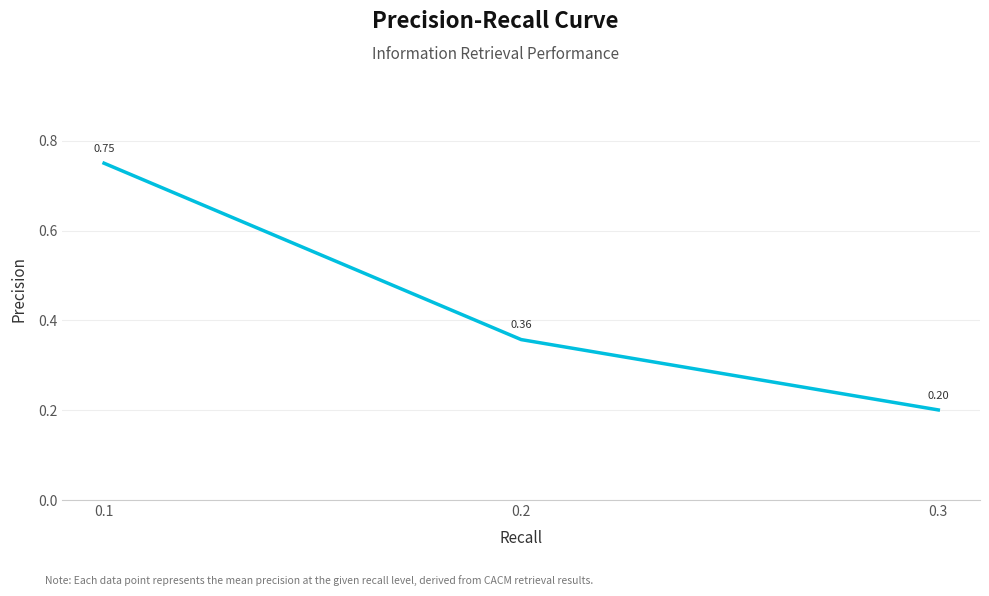

Between 0.2 and 0.1, which is larger?

0.1